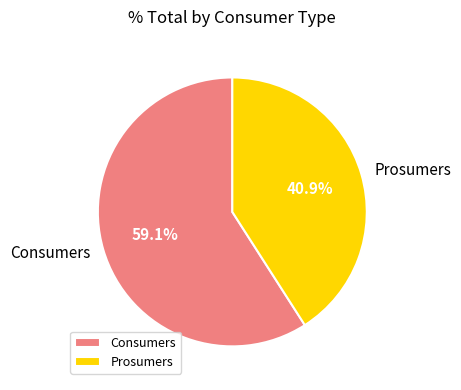

What is the smallest slice in the pie chart?

Prosumers